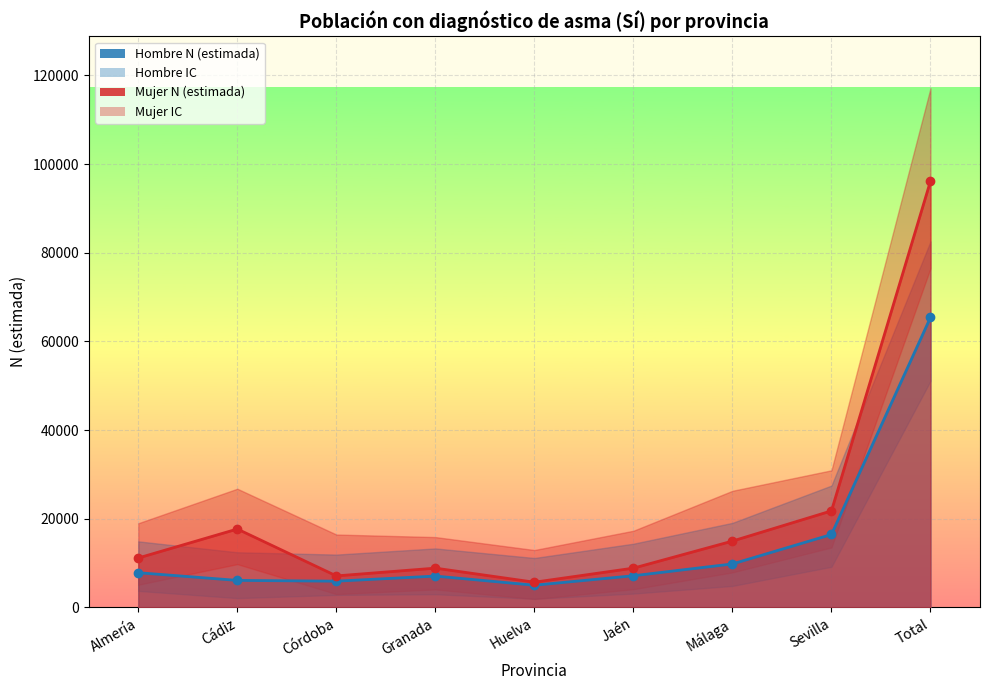

Which category has the highest value in the Hombre N (lím sup IC) series?

Total